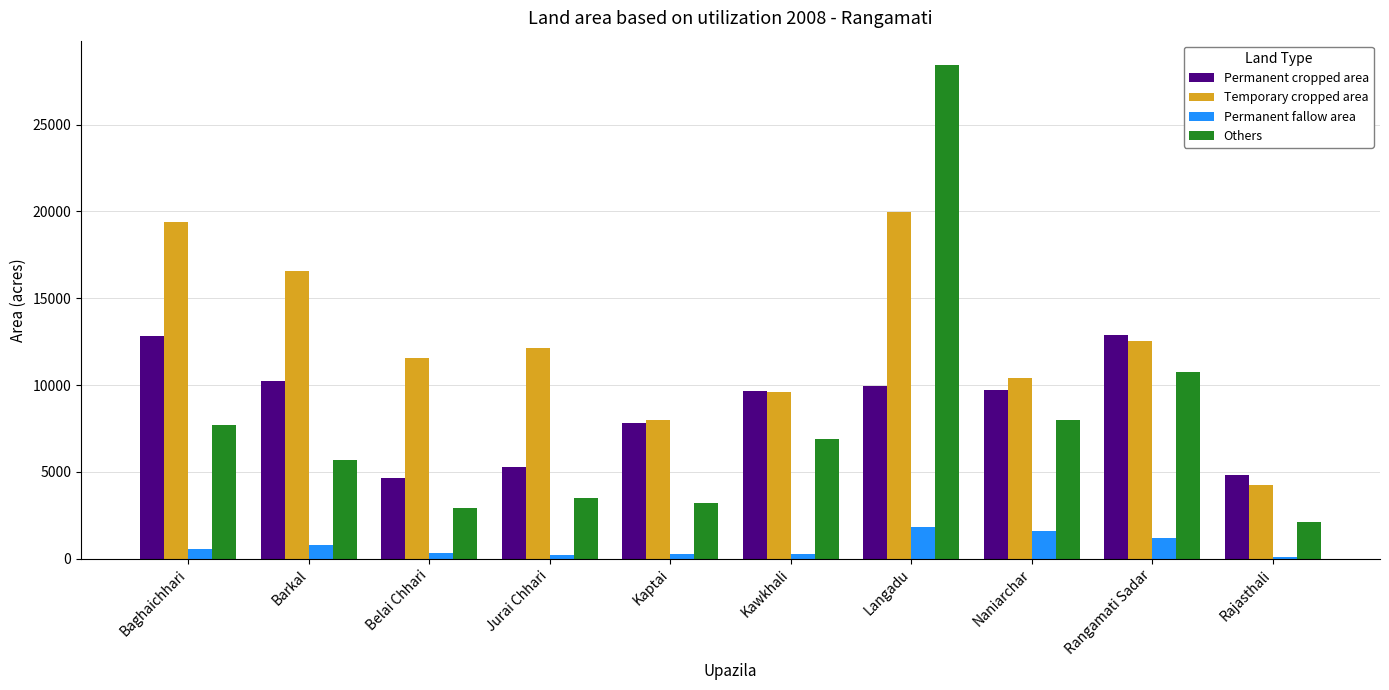

Which series changed the most between Barkal and Kawkhali?

Temporary cropped area